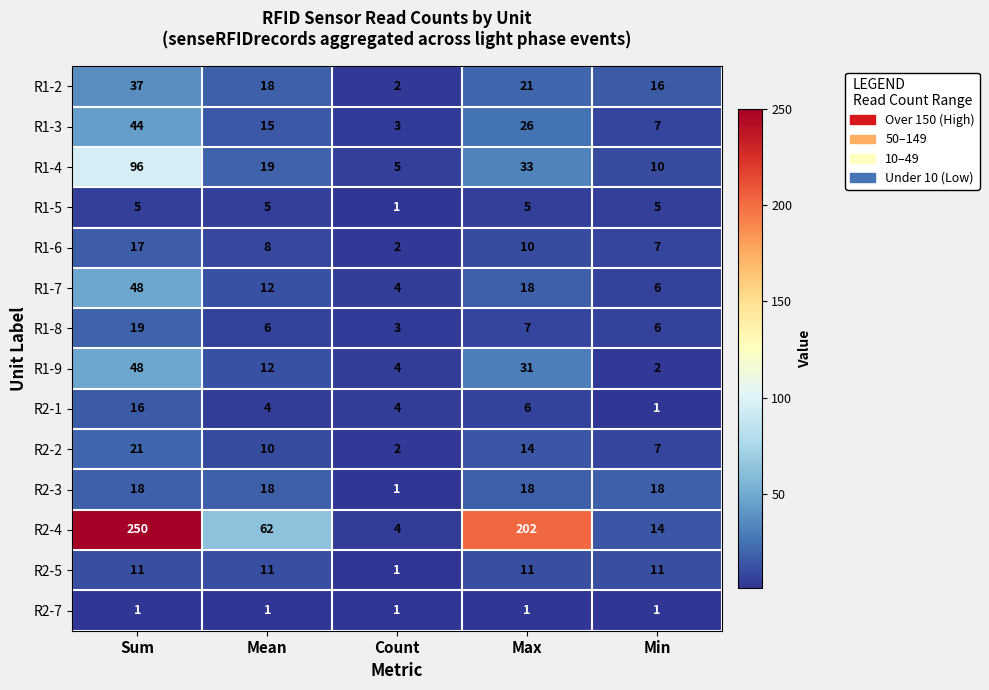

What is the difference between the maximum and minimum values in the R1-5 series?

4